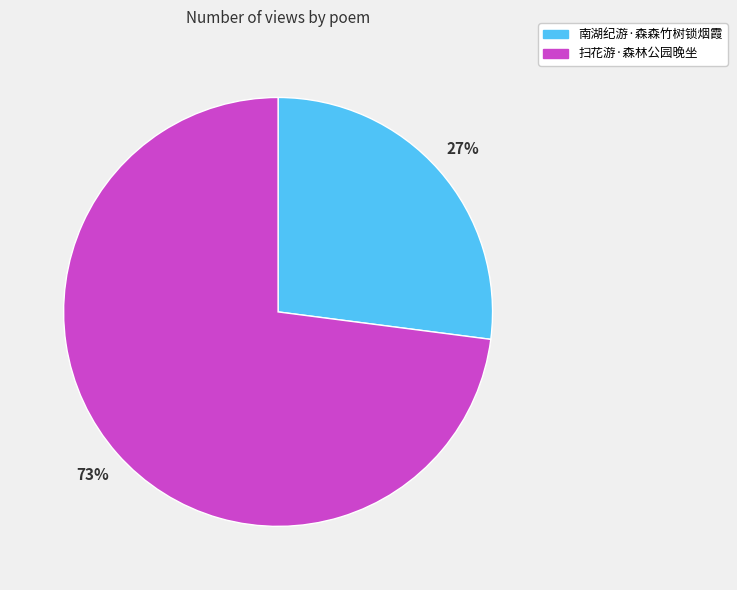

Which has a higher value, 扫花游·森林公园晚坐 or 南湖纪游·森森竹树锁烟霞?

扫花游·森林公园晚坐